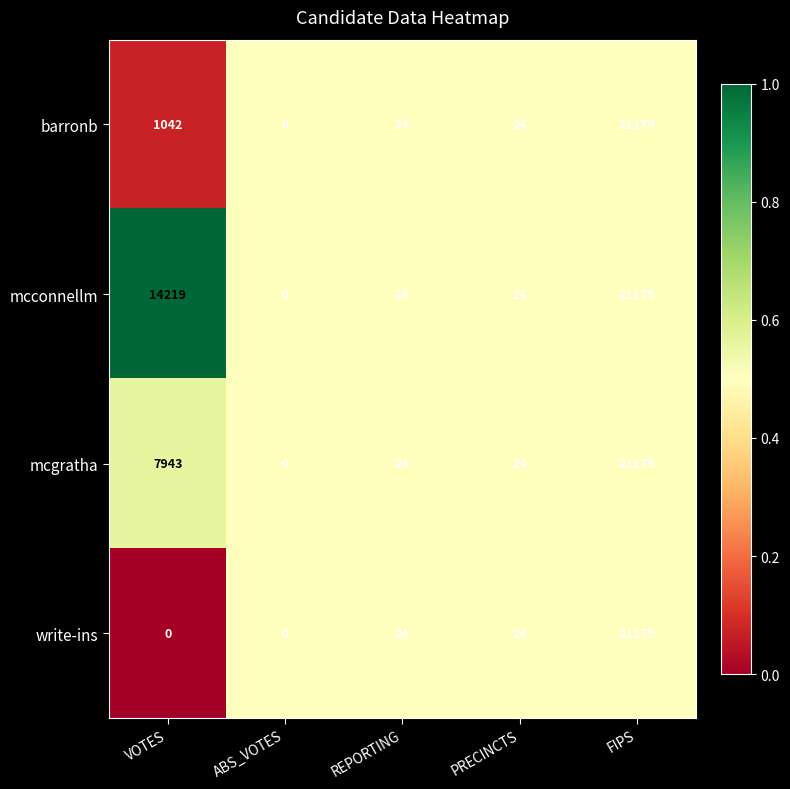

Where does the mcconnellm series first go above 24?

VOTES